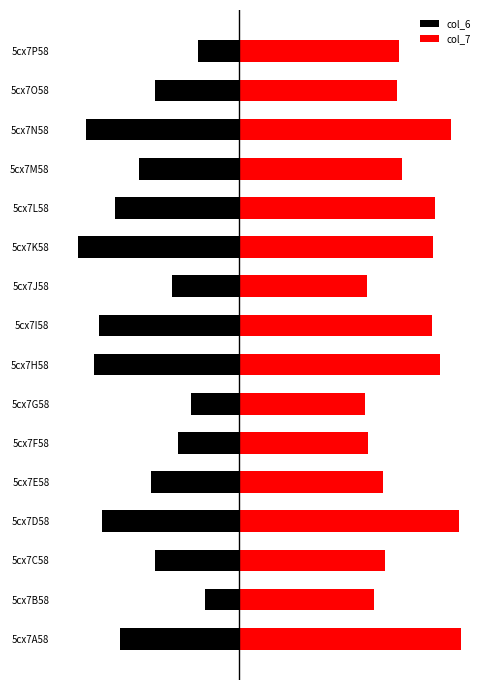

What are all the series names shown in the legend?

col_6, col_7